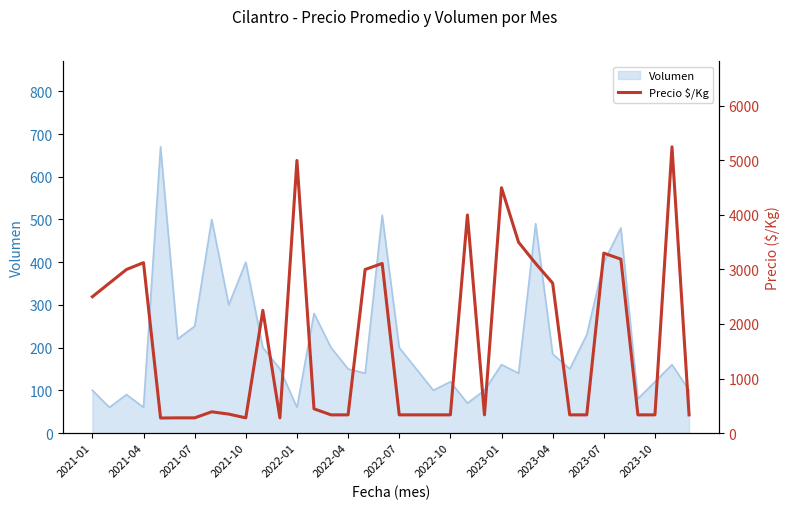

How many interior local peaks (higher than both neighbors) does the data have?

9